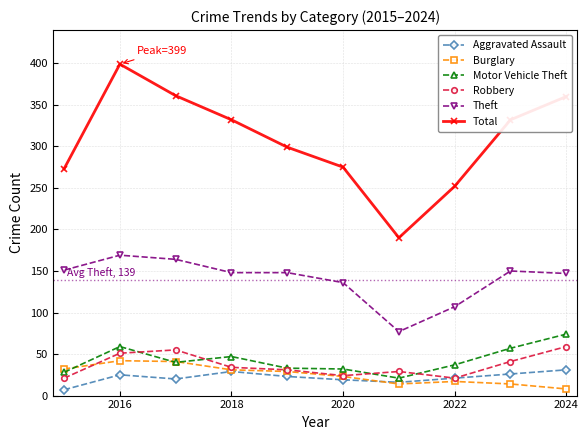

Which series has the largest range (max minus min)?

Total